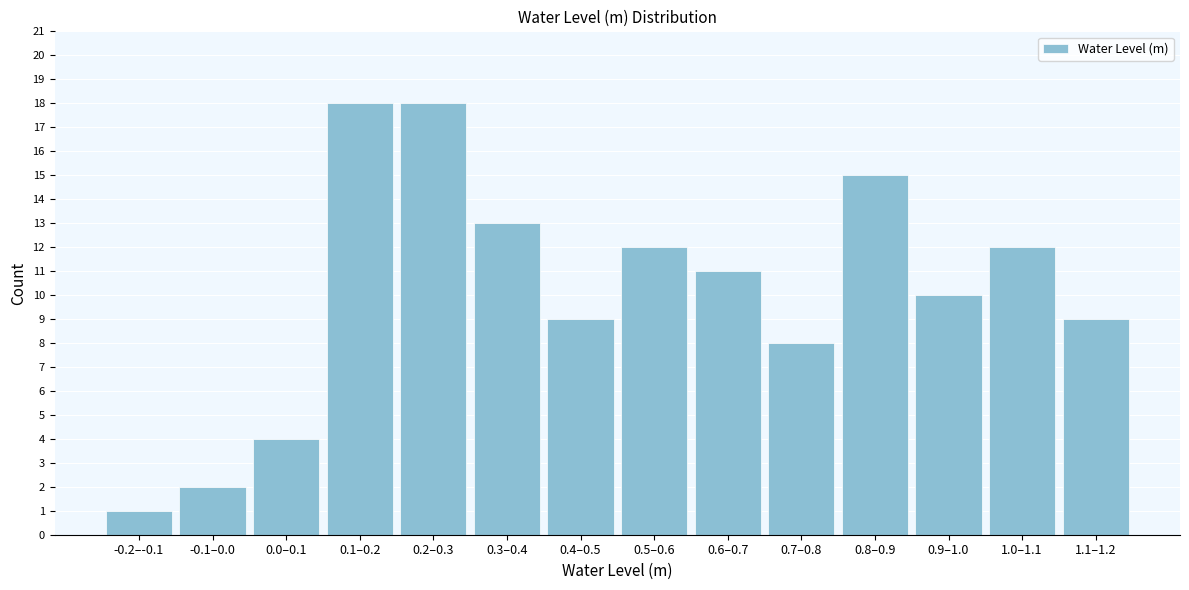

Reading left to right, extract all data points from this chart.

1	2	4	18	18	13	9	12	11	8	15	10	12	9